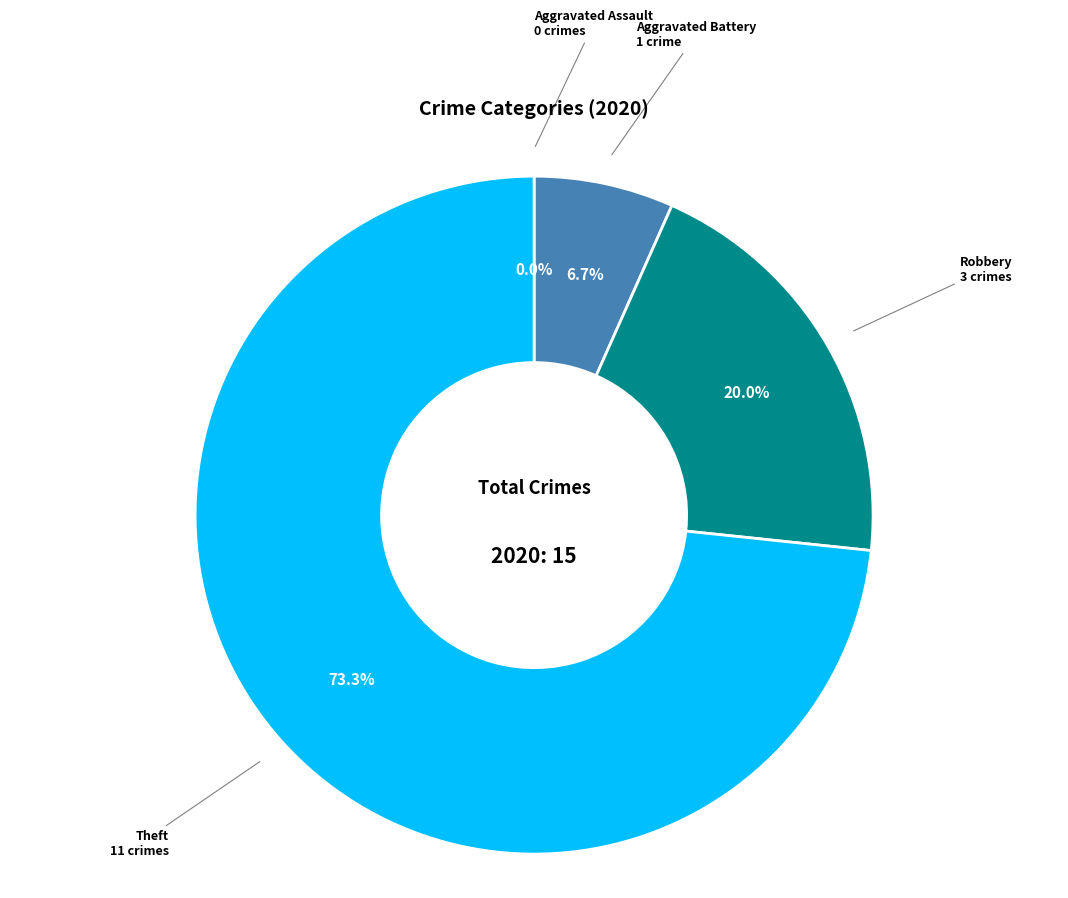

Does any single category account for the majority?

Yes